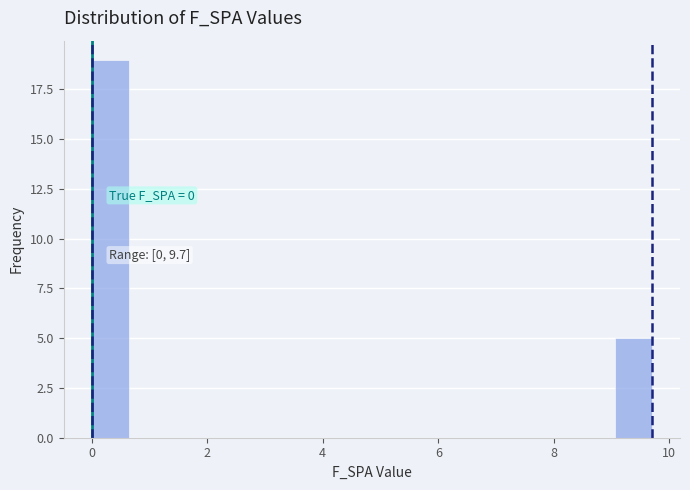

Read against the x-axis, roughly where is the centre of the tallest bar?

0.4